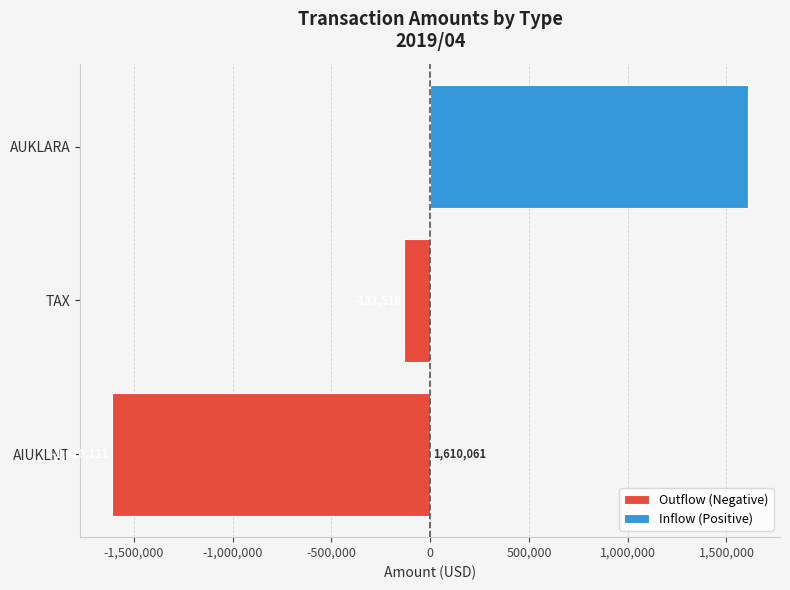

The Inflow (Positive) series shows 0.0 at AIUKLNT. True or false?

True